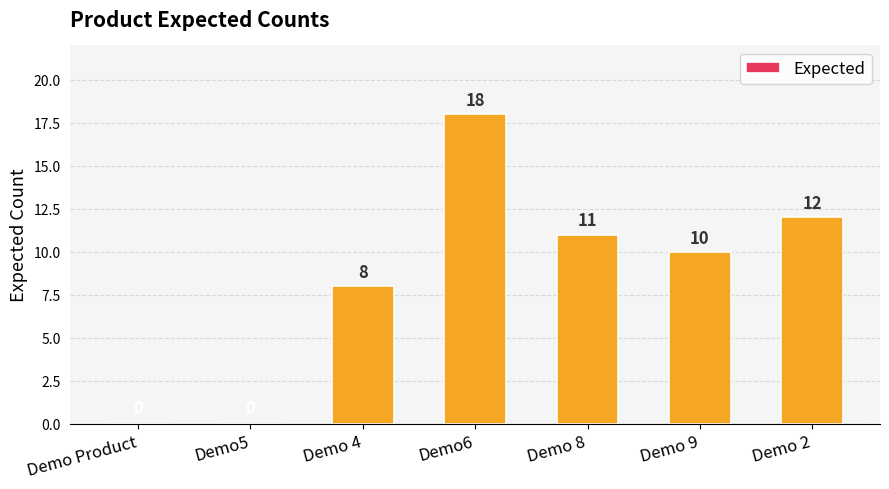

What is the maximum value shown in the chart?

18